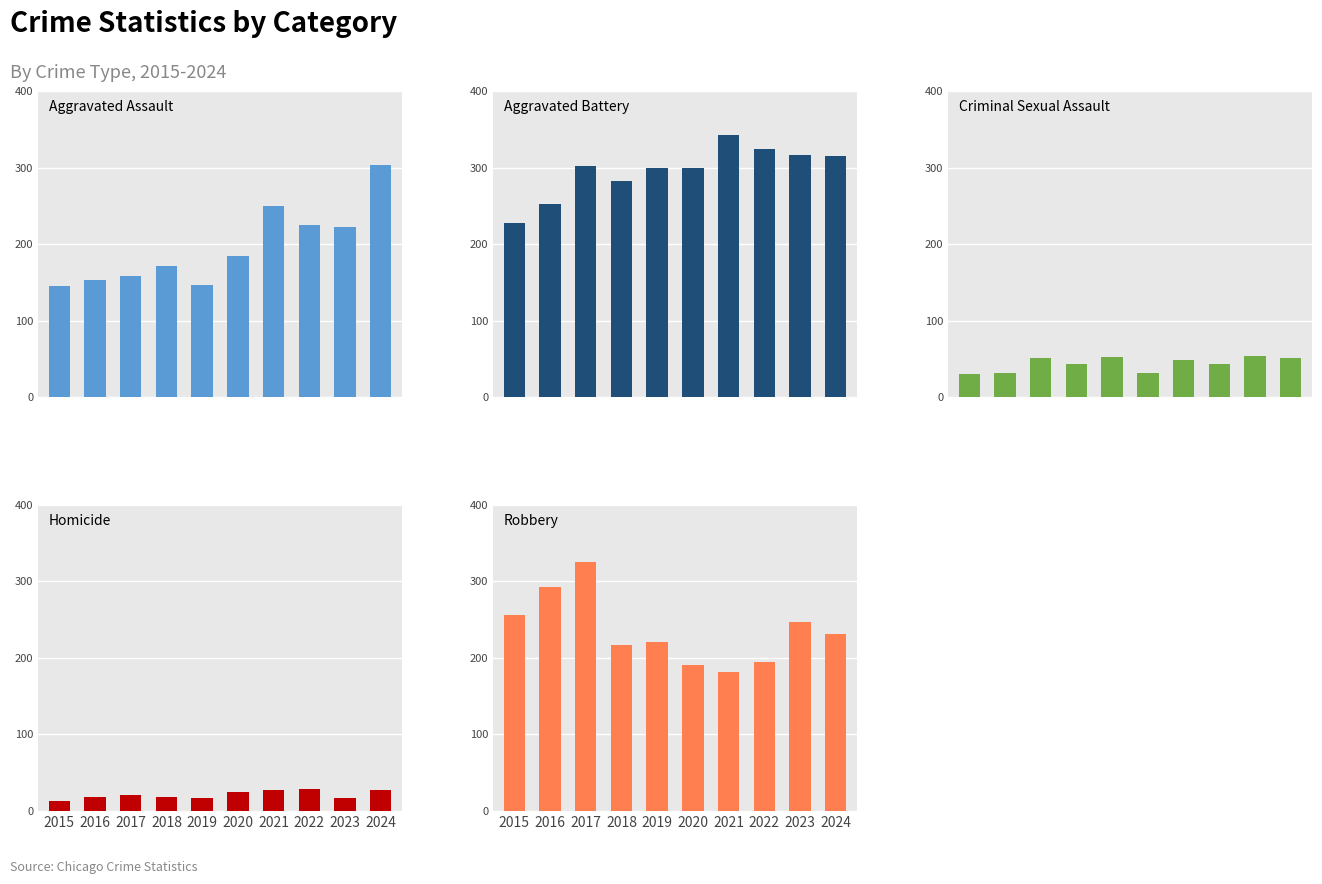

What is the sum of the Aggravated Battery values at 2017 and 2020?

602